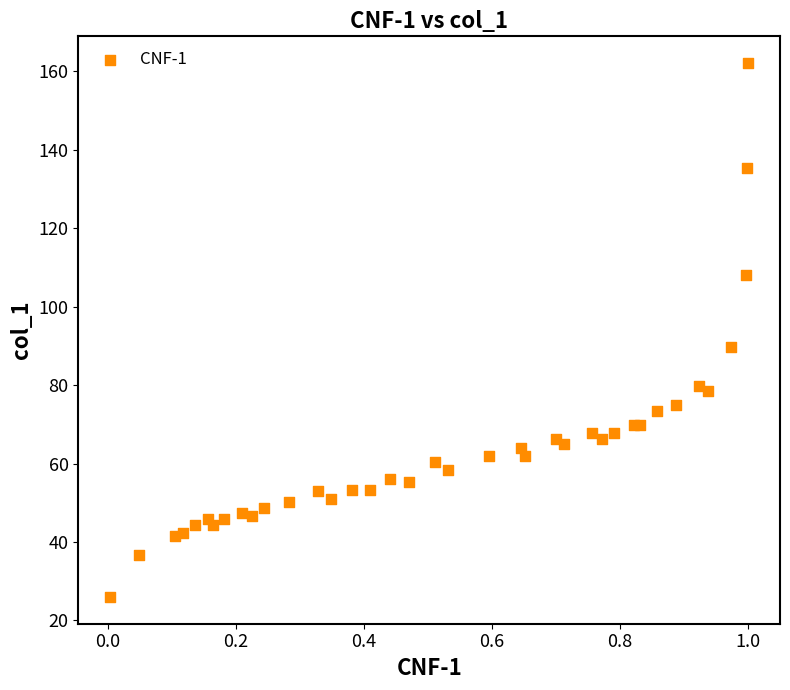

What Y value in the scatter plot is closest to 94?

89.8